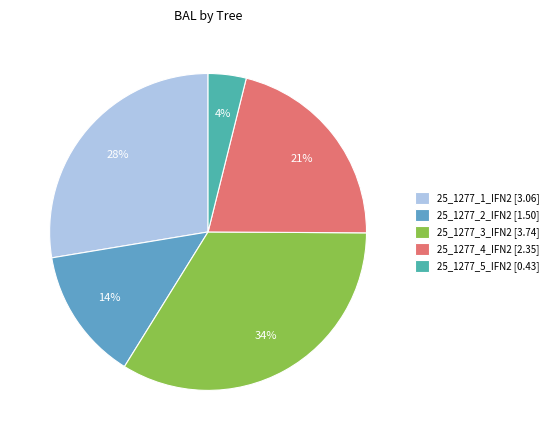

Count the number of slices in the pie.

5